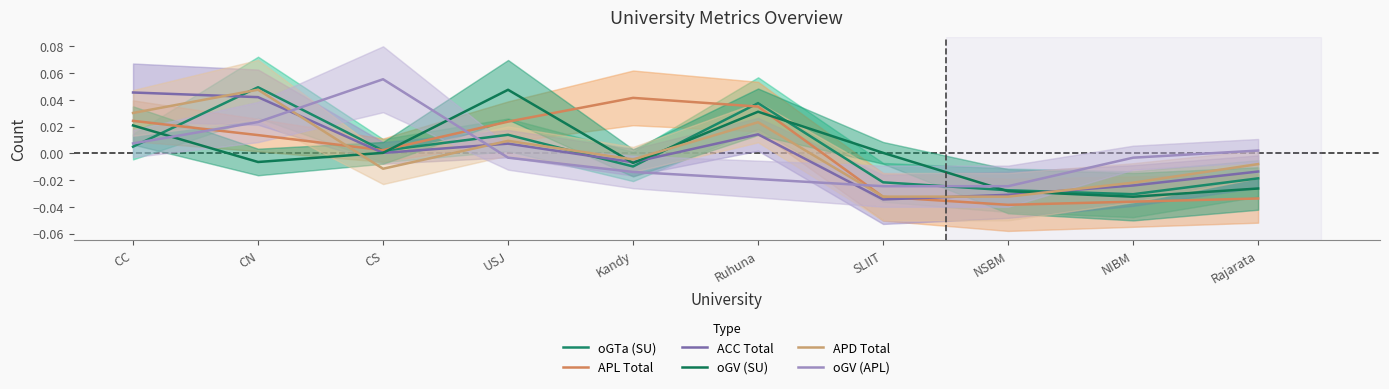

Is it true that ACC Total equals 0.0 at CN?

True